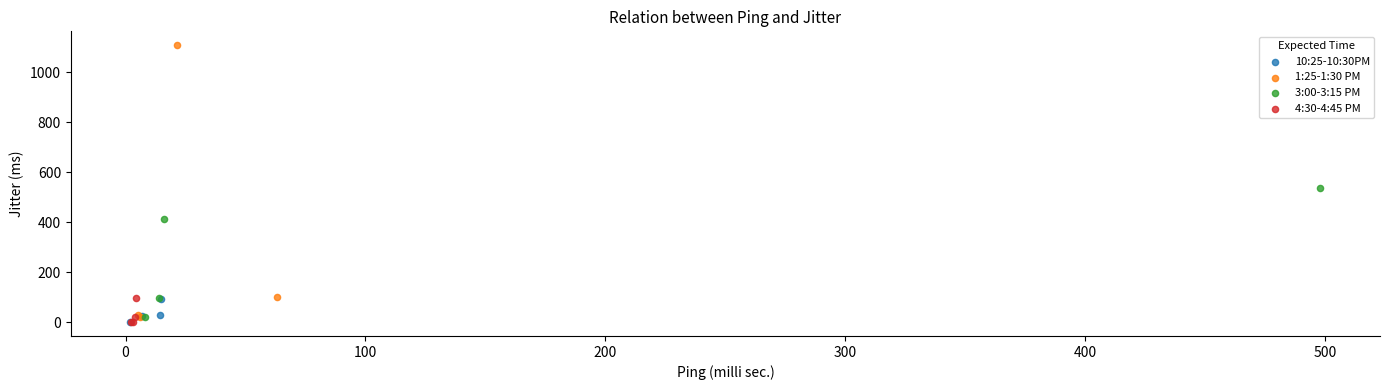

Which series has the largest Y range (max minus min)?

1:25-1:30 PM